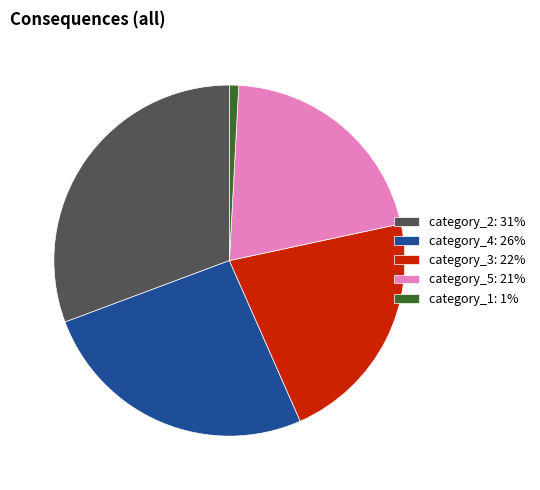

Is there any slice that represents more than half of the pie?

No